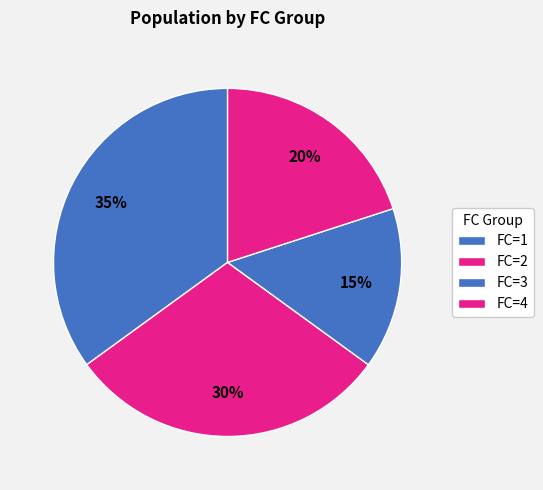

Which slice is the largest?

1